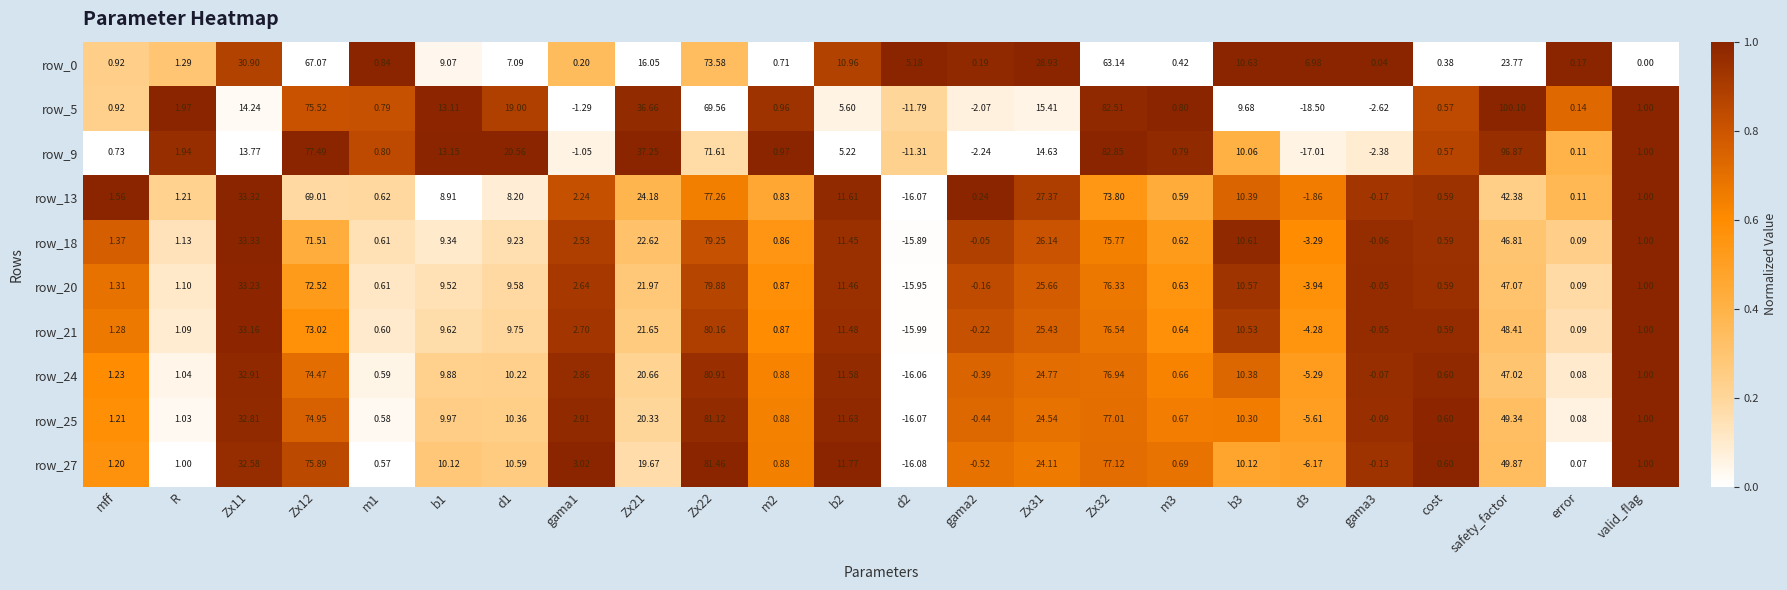

Is the value of row_0 at gama3 greater than the value of row_20 at error?

No